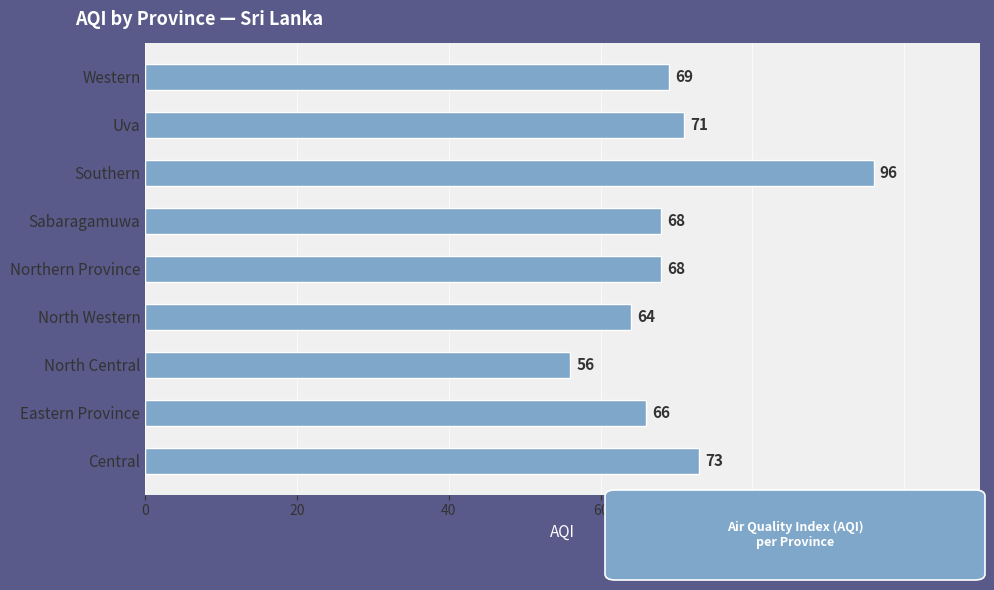

How many values are below 68?

3